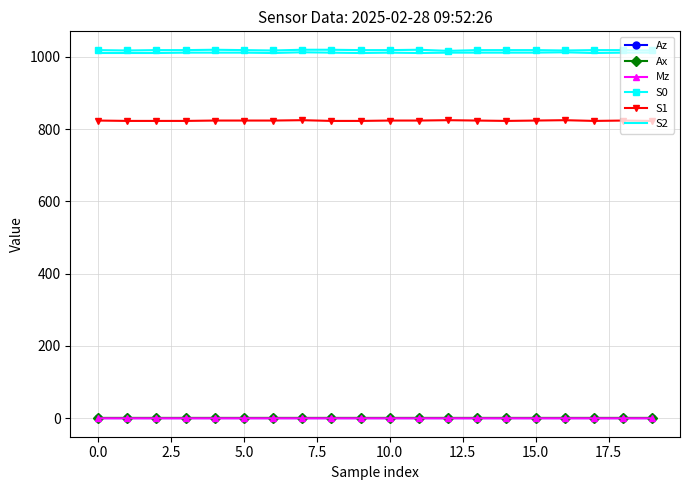

What is the greatest value displayed?

1020.0